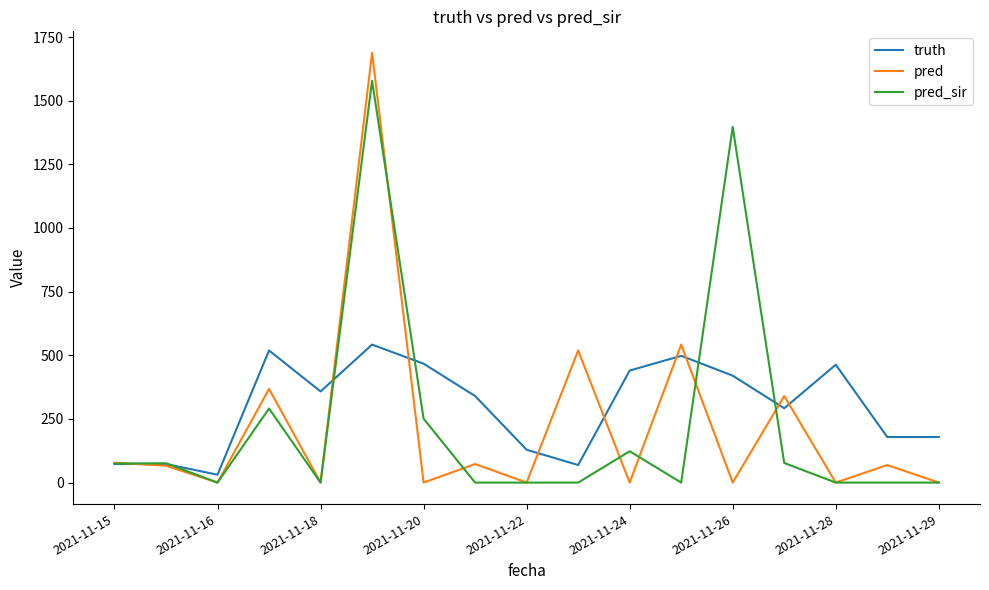

What is the maximum value for truth?

542.0